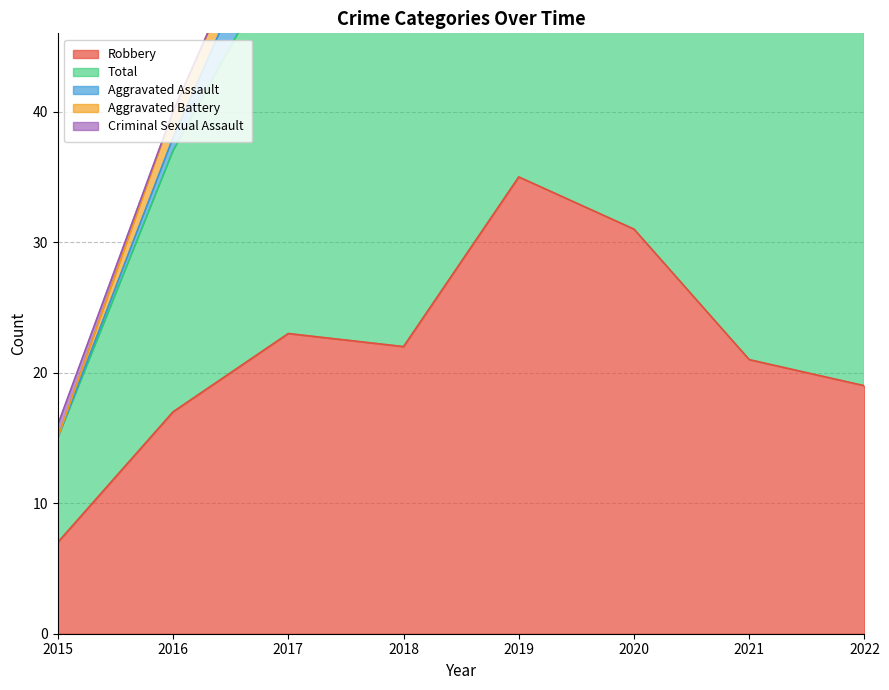

What is the value of the Criminal Sexual Assault point at the 8th from the left?

1